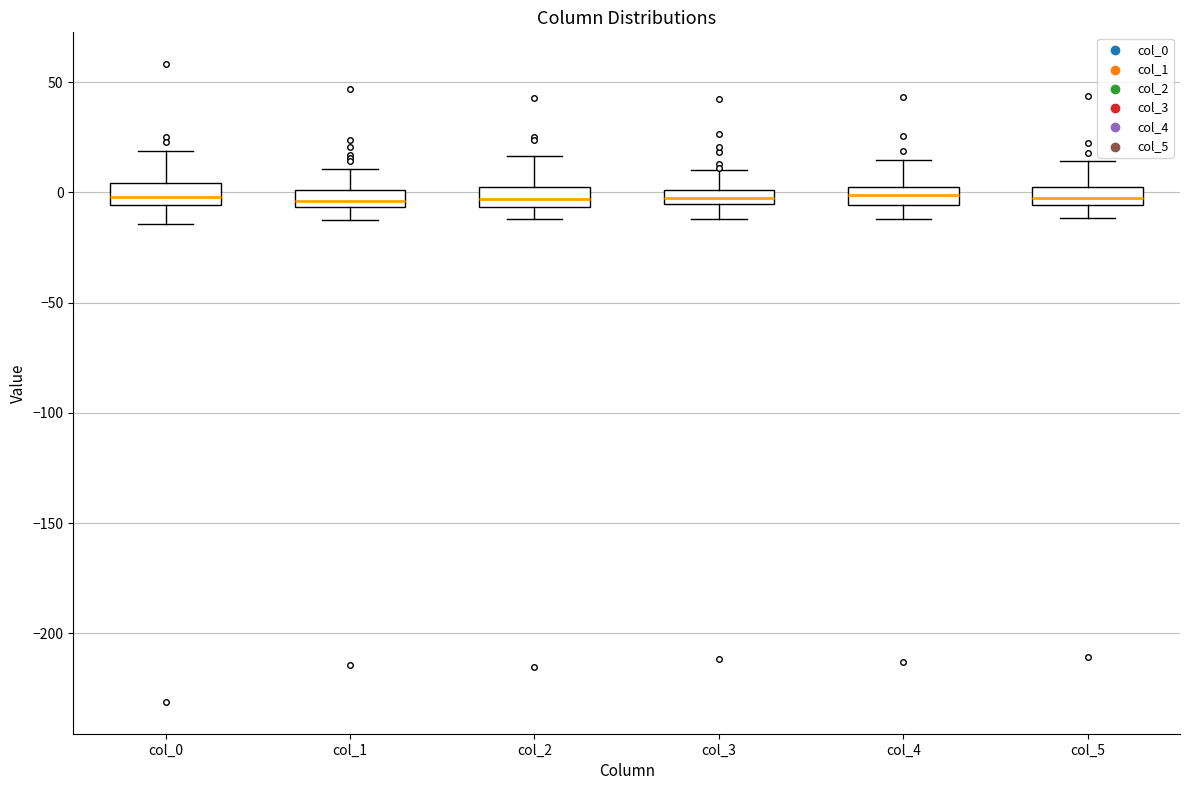

Where is the upper edge of the box for col_3 on the y-axis? The values are not printed on the chart, so give them approximately, as read against the axis.

0